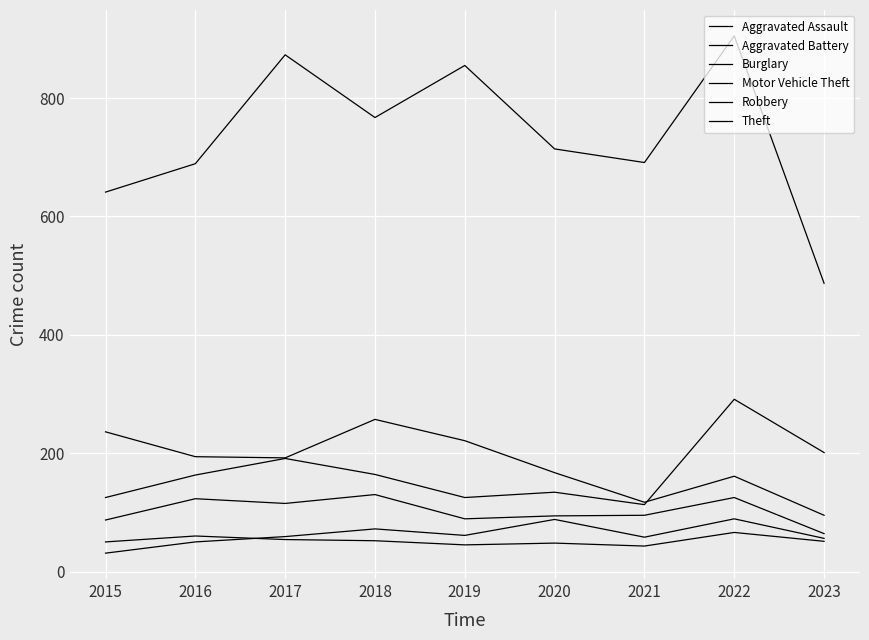

True or false: Aggravated Battery and Burglary intersect in this chart.

False